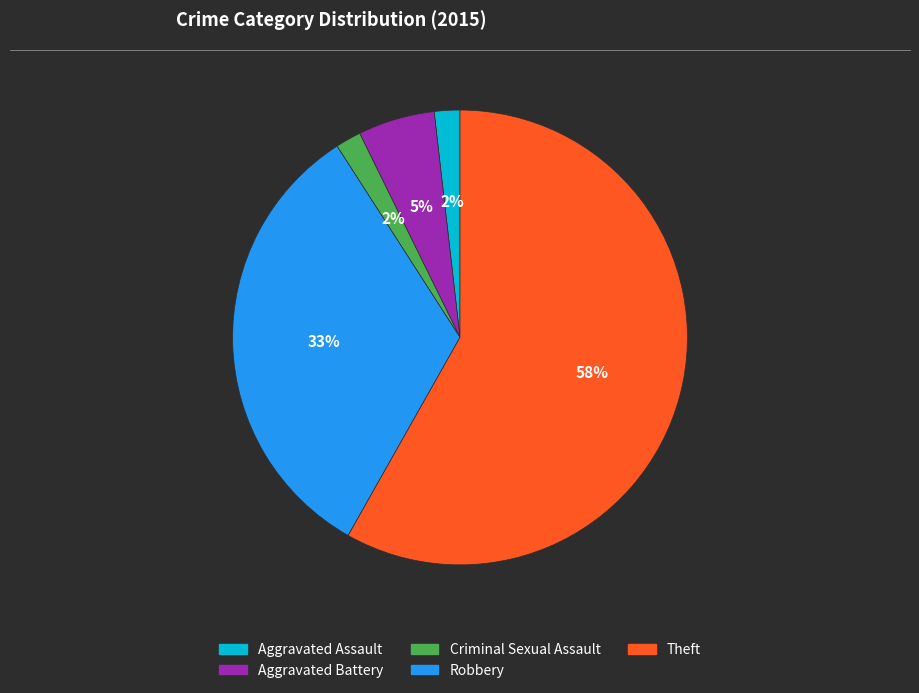

Which has a higher value, Aggravated Assault or Theft?

Theft